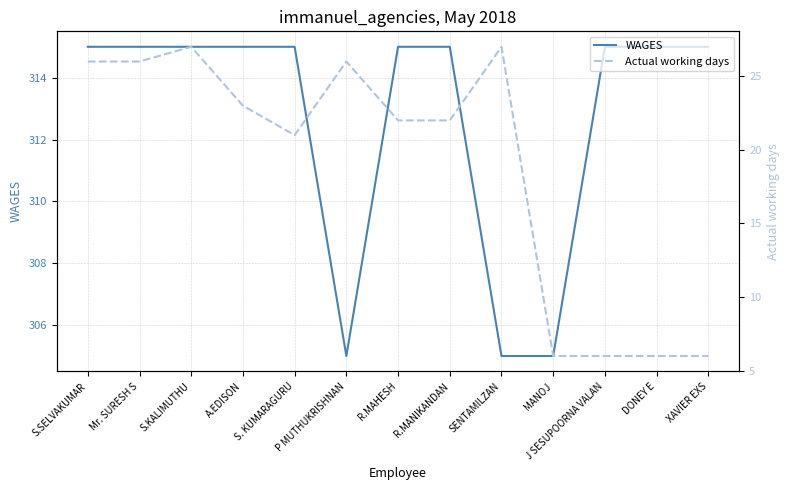

True or false: Actual working days has more than 2 points higher than both neighbors.

True